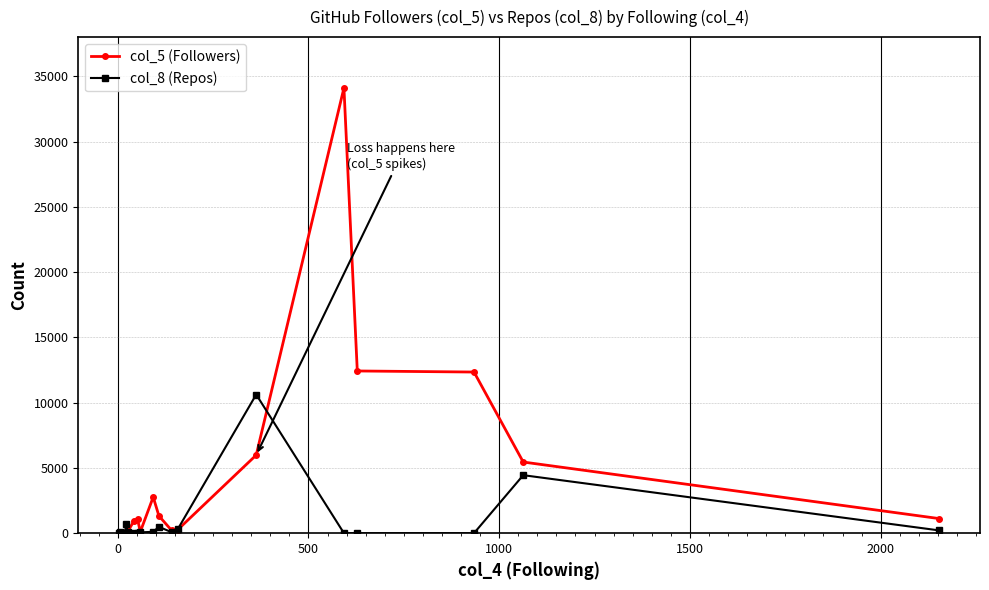

List the series in order of their peak value, highest first.

col_5 (Followers), col_8 (Repos)